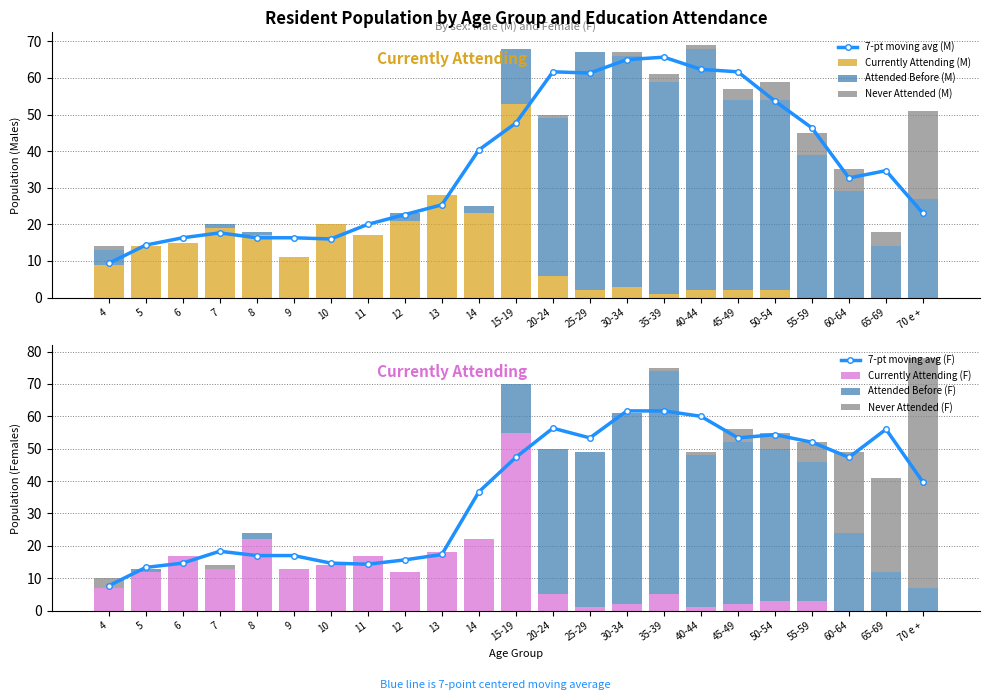

At which category is the sum across all series the highest?

15-19